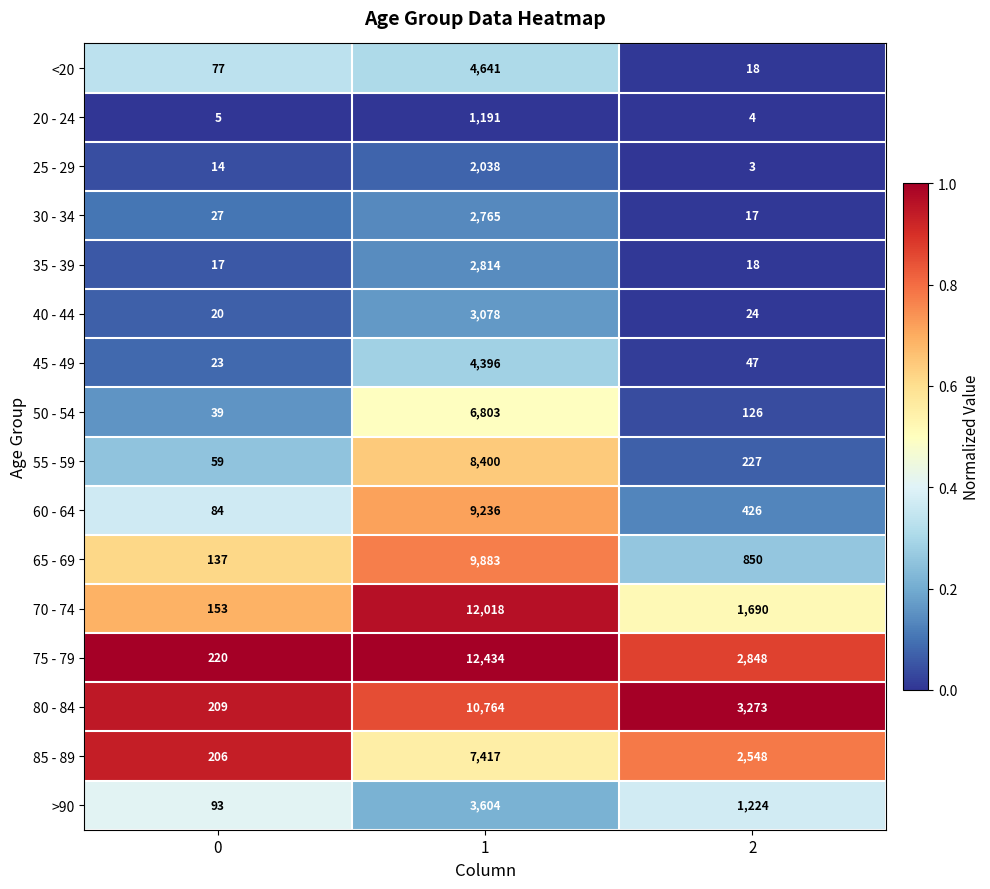

What is the maximum value for 70 - 74?

12018